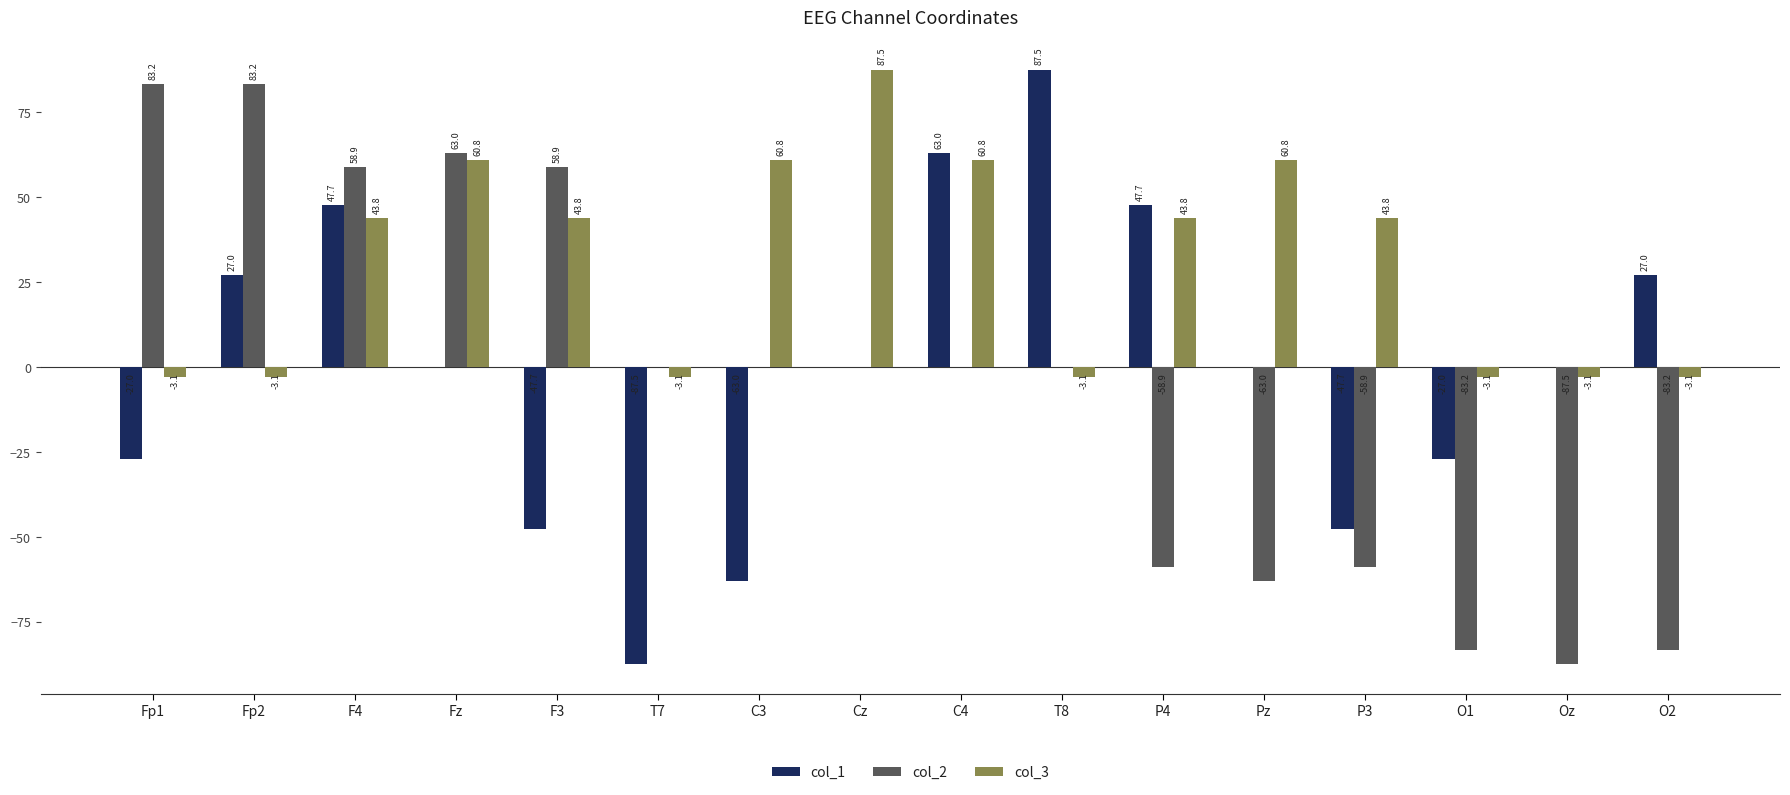

At which category is the sum across all series the highest?

F4